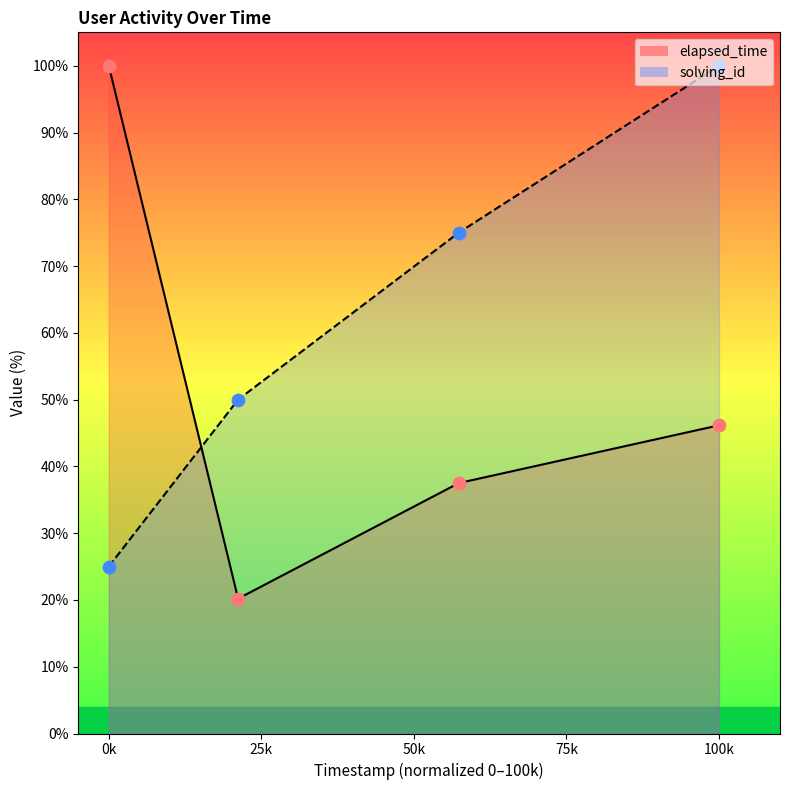

Which series reaches the maximum Y coordinate?

solving_id